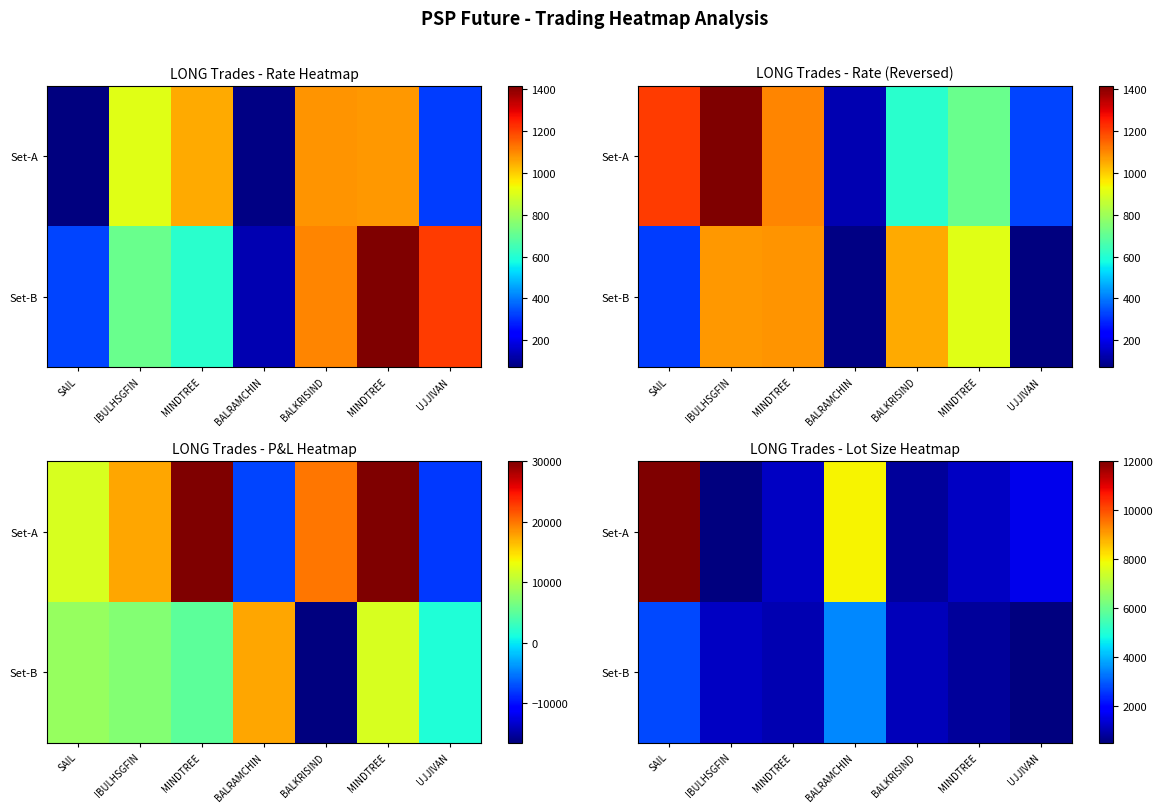

True or false: Set-B has a value of 236 at UJJIVAN.

False